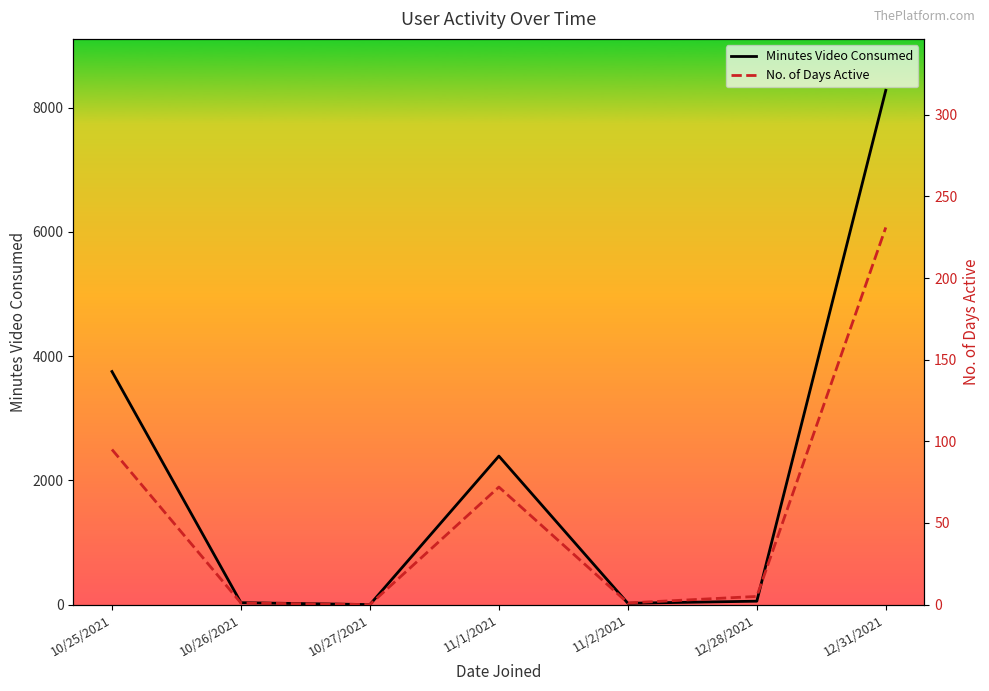

Reading left to right, transcribe all the data shown in this chart.

Minutes Video Consumed: 3752.5	30.5	0.0	2391.0	21.2	54.8	8280.5
No. of Days Active: 95.0	1.0	0.0	72.0	1.0	5.0	231.0